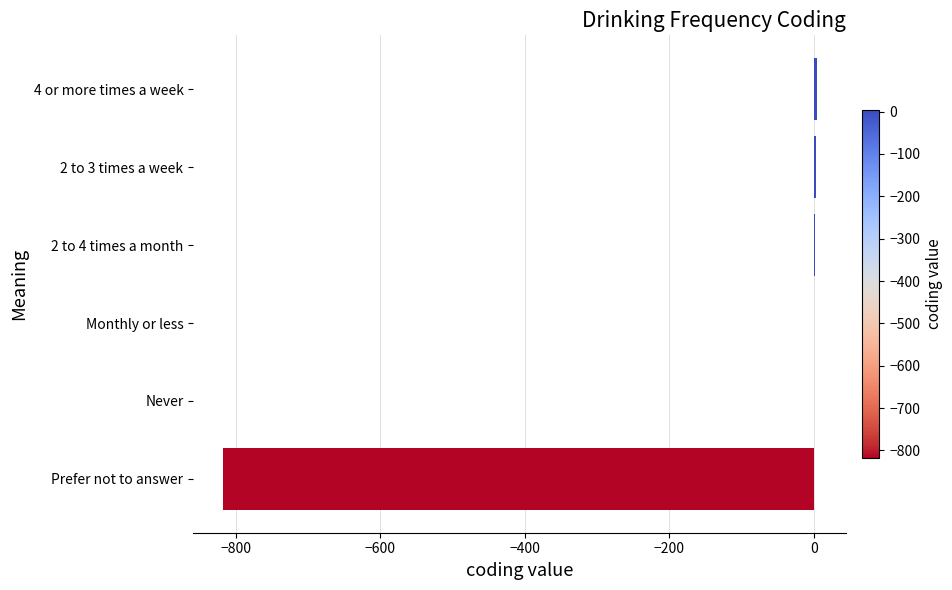

What is the sum of all values?

-808